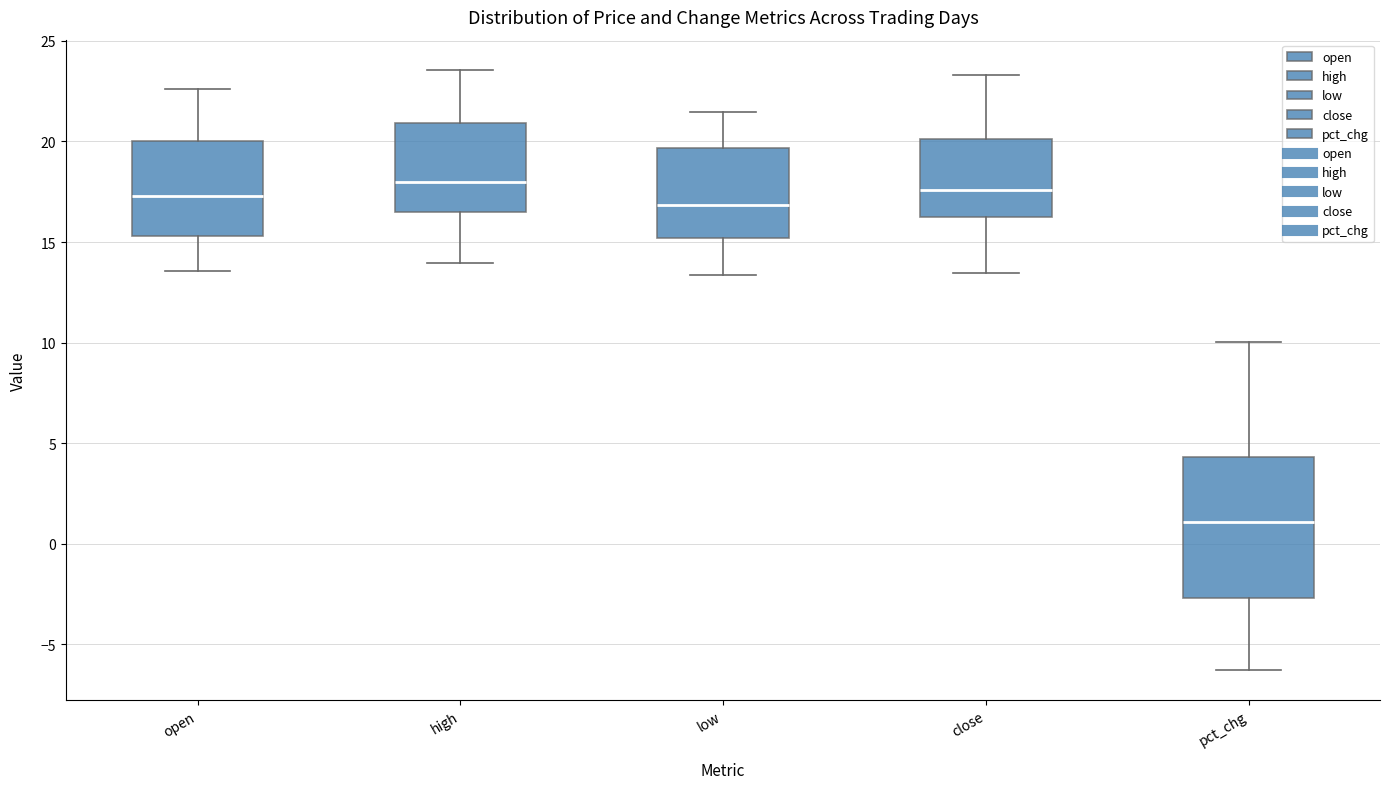

Reading left to right, transcribe this box plot: for each box, give where its median line is, the range the box spans, and where its two whiskers end, as read against the y-axis. The values are not printed on the chart, so give them approximately, as read against the axis.

open: median 17.5, box 15.5 to 20.0, whiskers 13.5 to 22.5
high: median 18.0, box 16.5 to 21.0, whiskers 14.0 to 23.5
low: median 17.0, box 15.0 to 19.5, whiskers 13.5 to 21.5
close: median 17.5, box 16.0 to 20.0, whiskers 13.5 to 23.5
pct_chg: median 1.0, box -2.5 to 4.5, whiskers -6.5 to 10.0